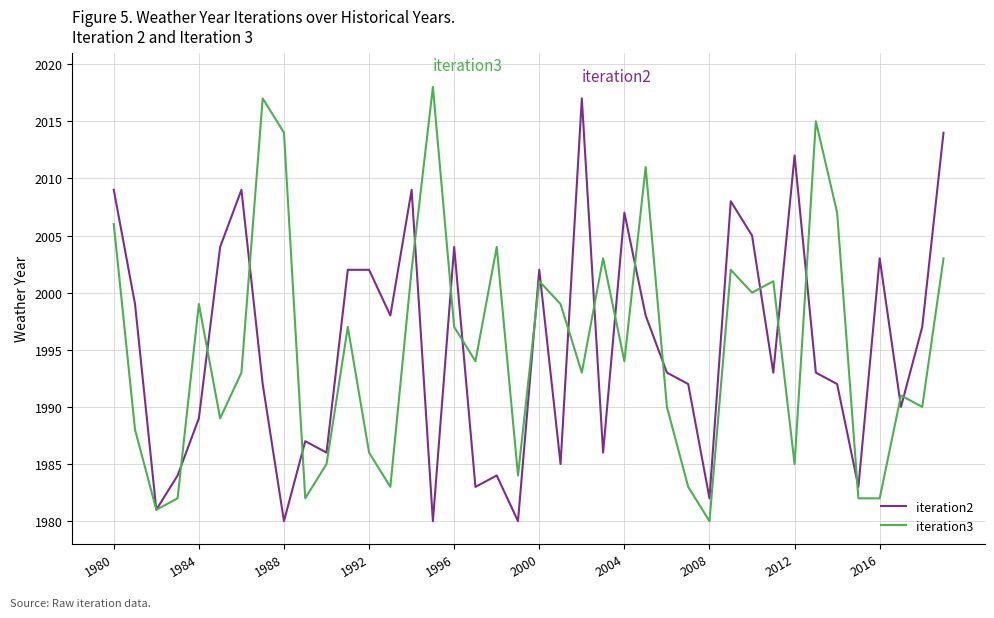

What is the highest value of the iteration2 series?

2017